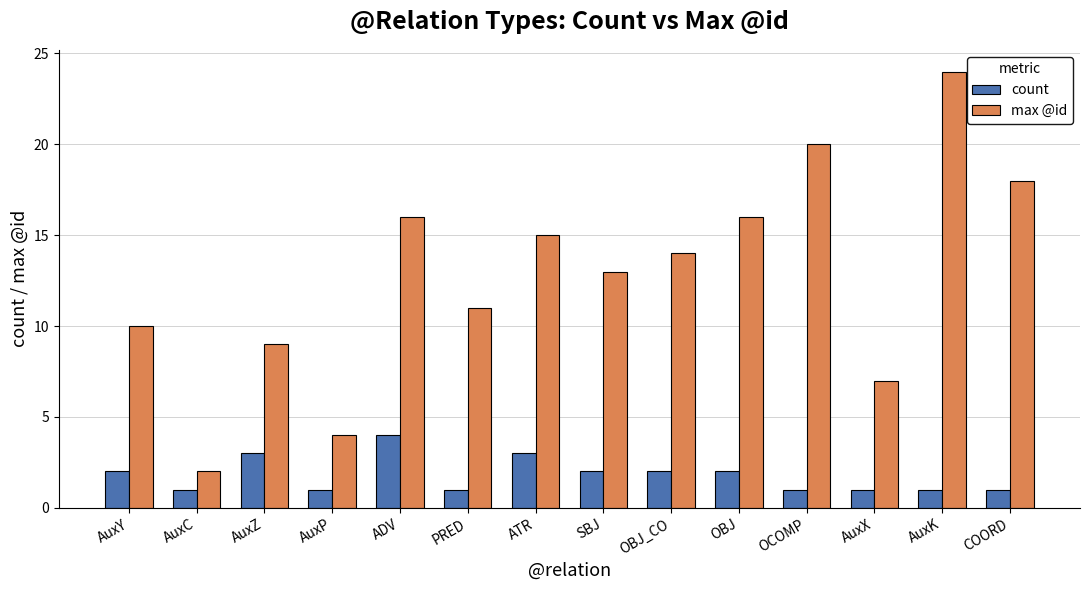

Read the max @id value at OBJ.

16